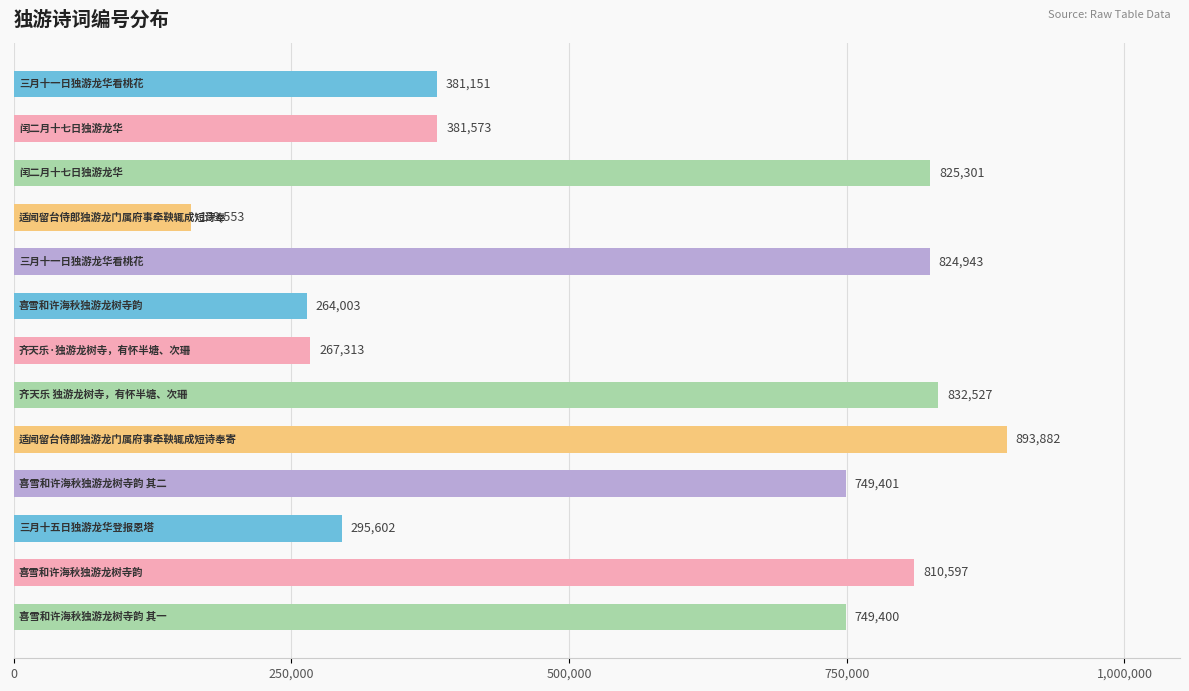

What is the sum of all values?

7435246